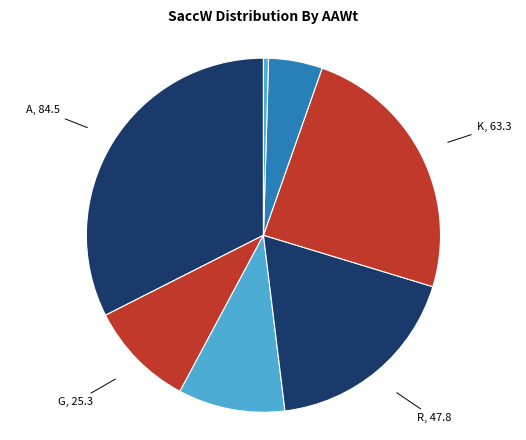

Count the number of slices in the pie.

7